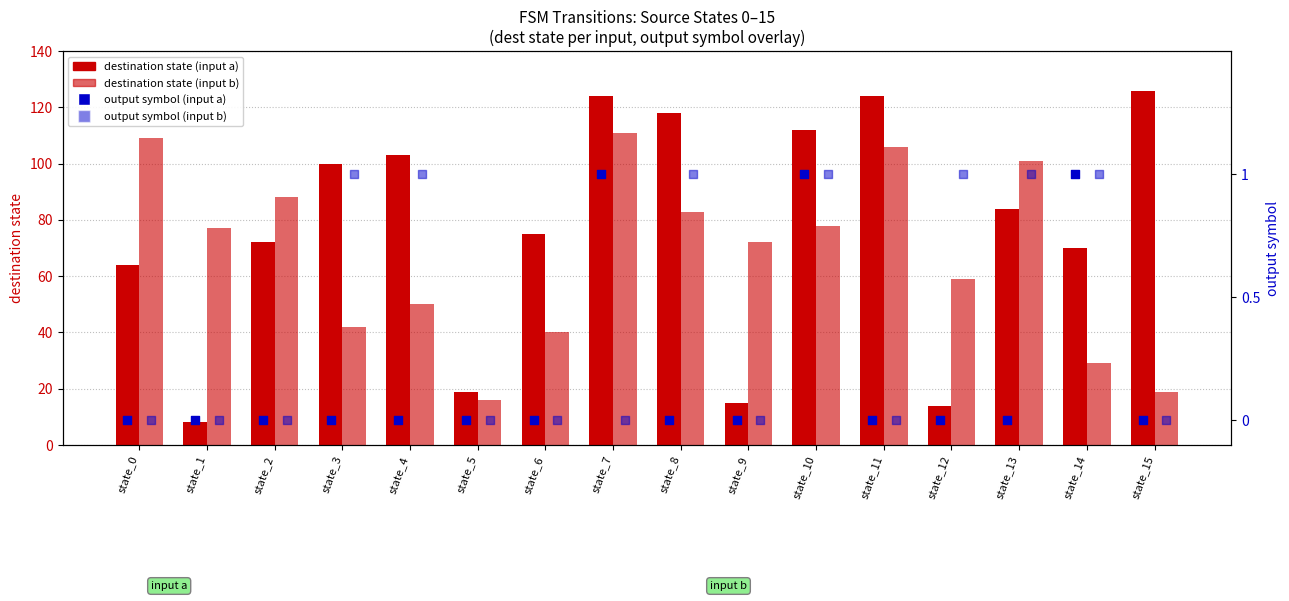

Which series reaches the maximum Y coordinate?

destination (input a)